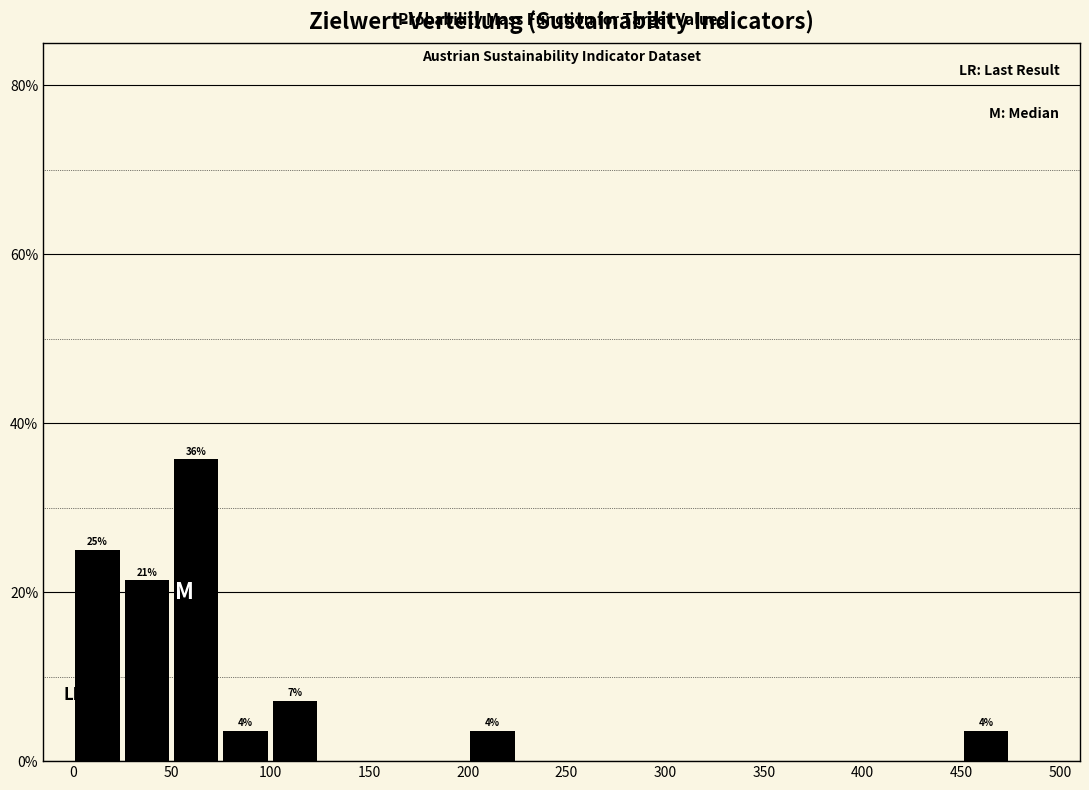

Over which range of the x-axis is the bar tallest?

50 to 75